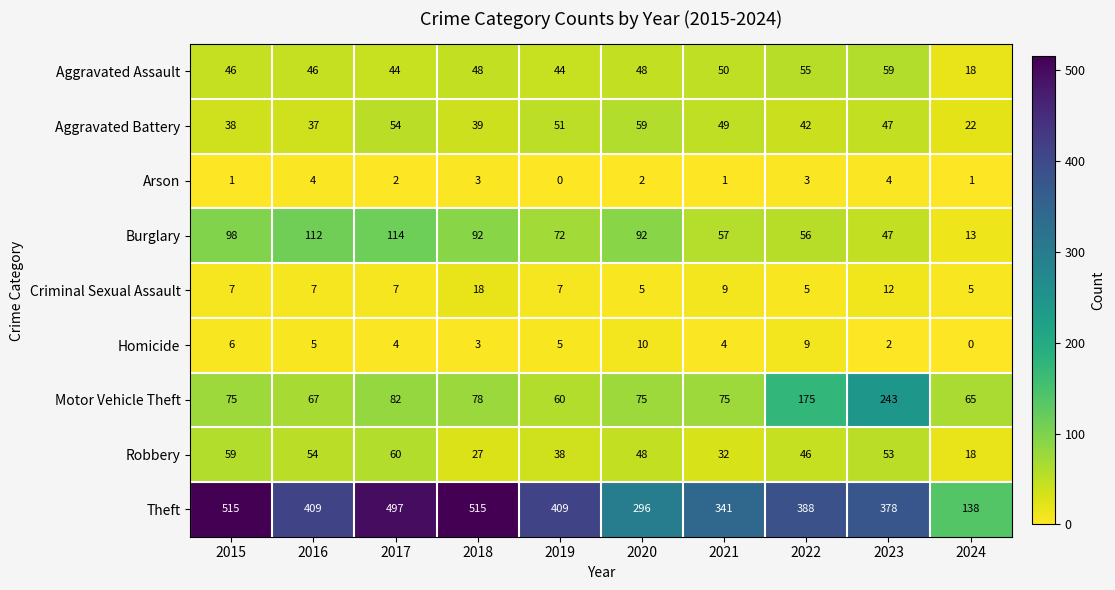

At which label does Aggravated Battery first exceed 47?

2017